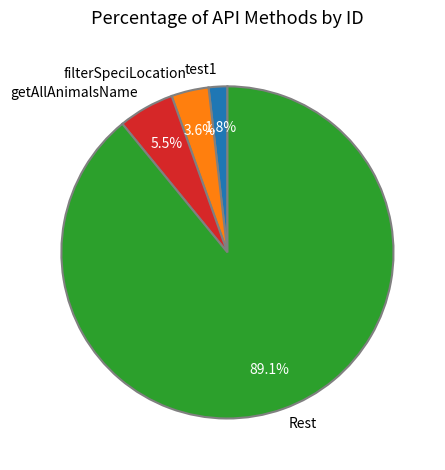

Combined, do Rest and getAllAnimalsName account for over 50%?

Yes